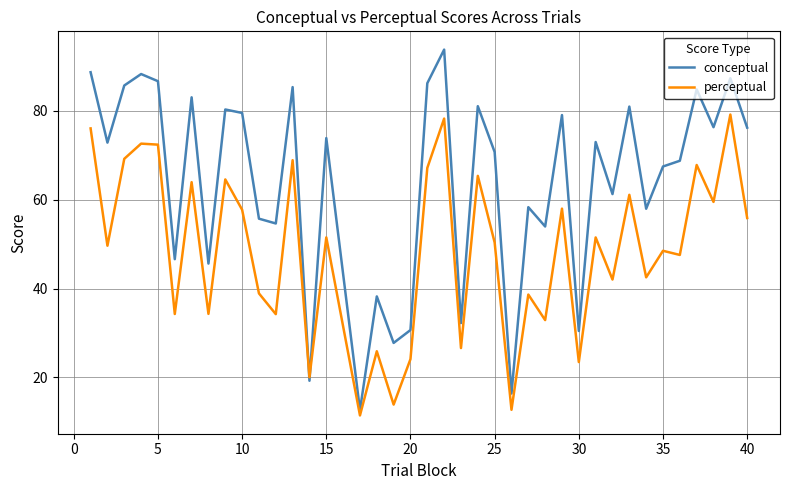

How many interior local peaks does the conceptual series have?

14